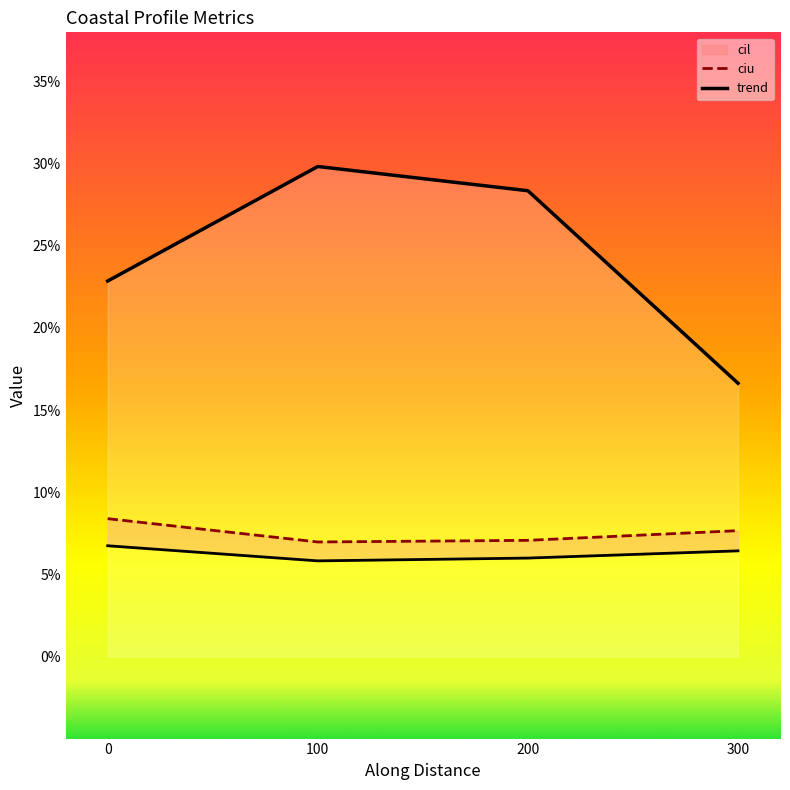

How many interior local peaks does the trend series have?

1